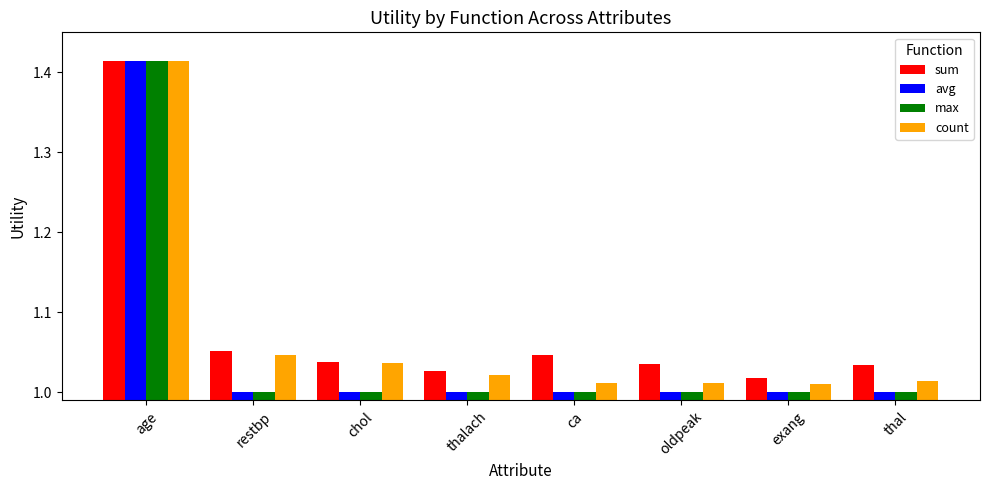

What are all the series names shown in the legend?

sum, avg, max, count